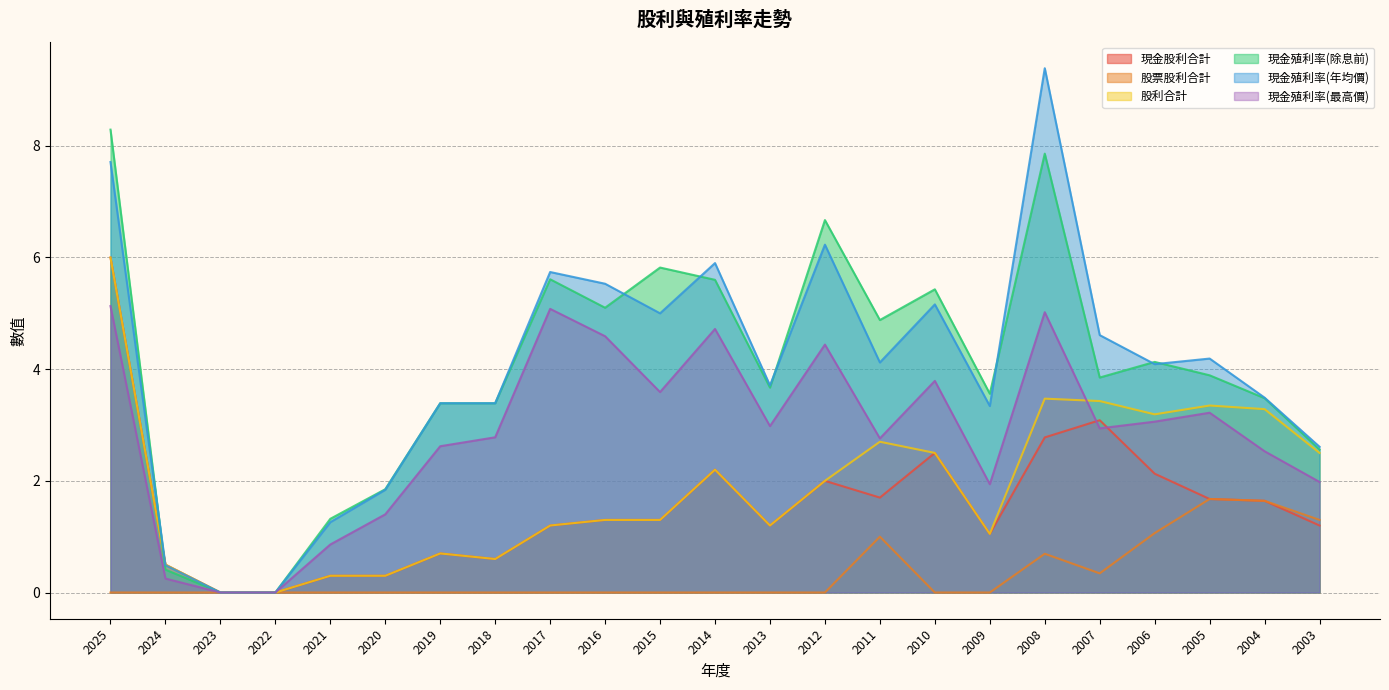

Where is 現金股利合計 nearest to the value 3?

2007